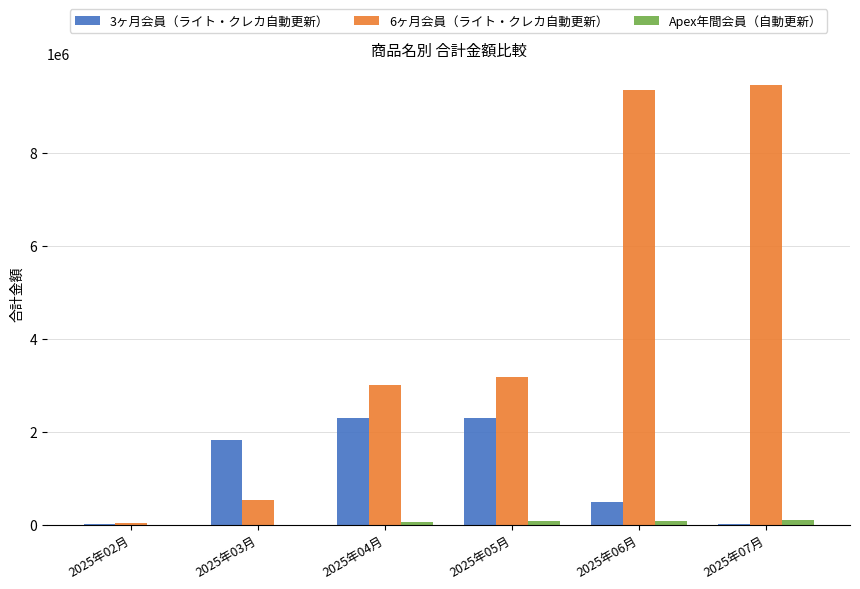

What is the difference between the 6ヶ月会員（ライト・クレカ自動更新） values at 2025年04月 and 2025年03月?

2476500